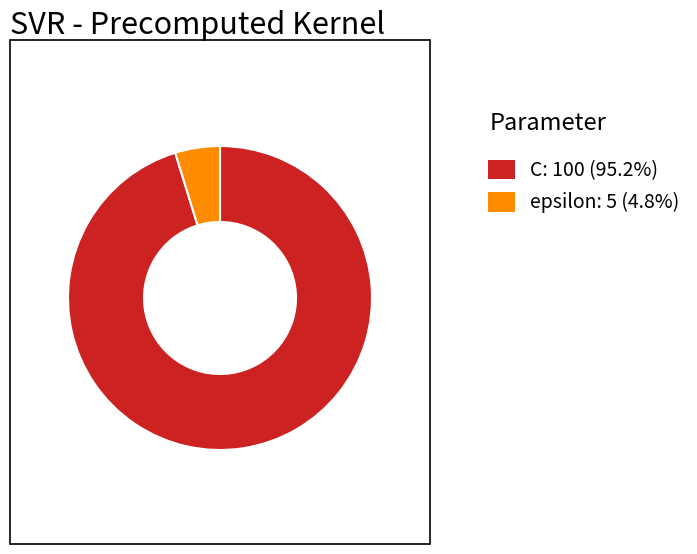

Is C: 100 (95.2%) the majority of the pie?

Yes